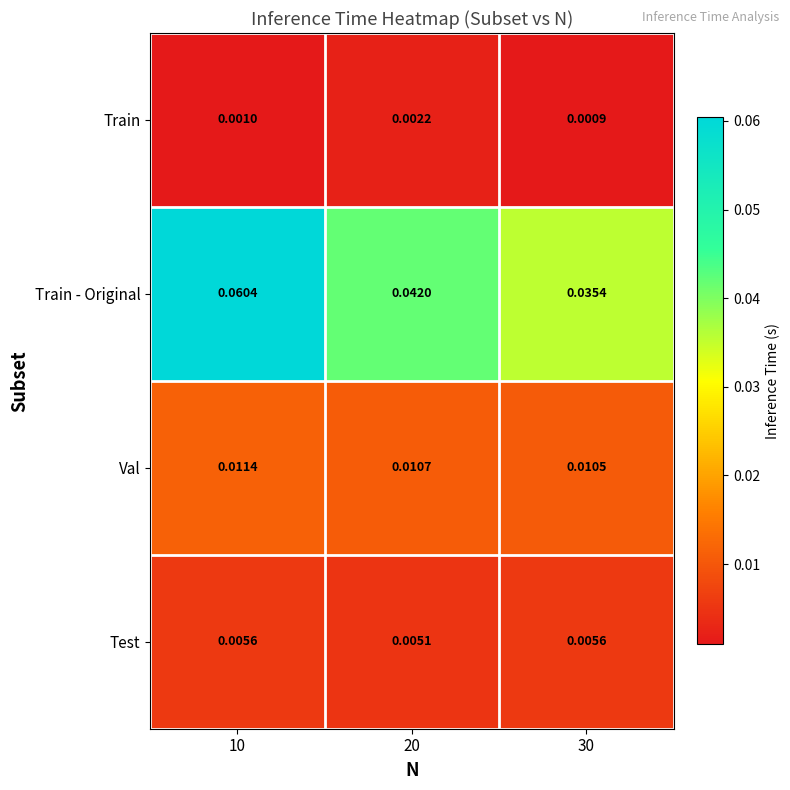

Is the value of Val at 30 greater than the value of Test at 30?

Yes